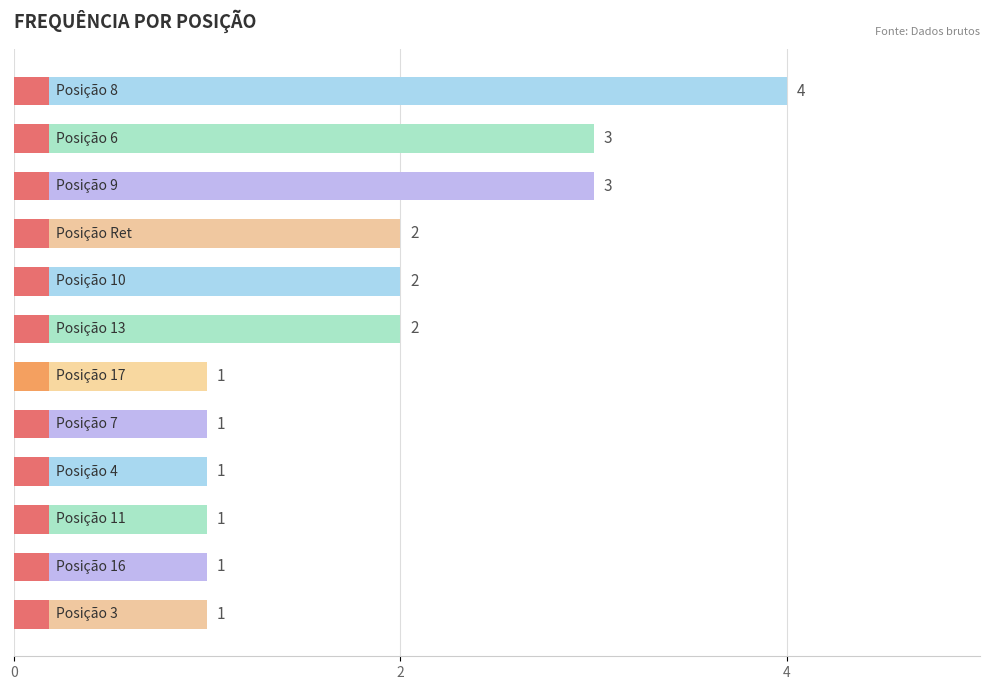

What is the sum of all values?

22